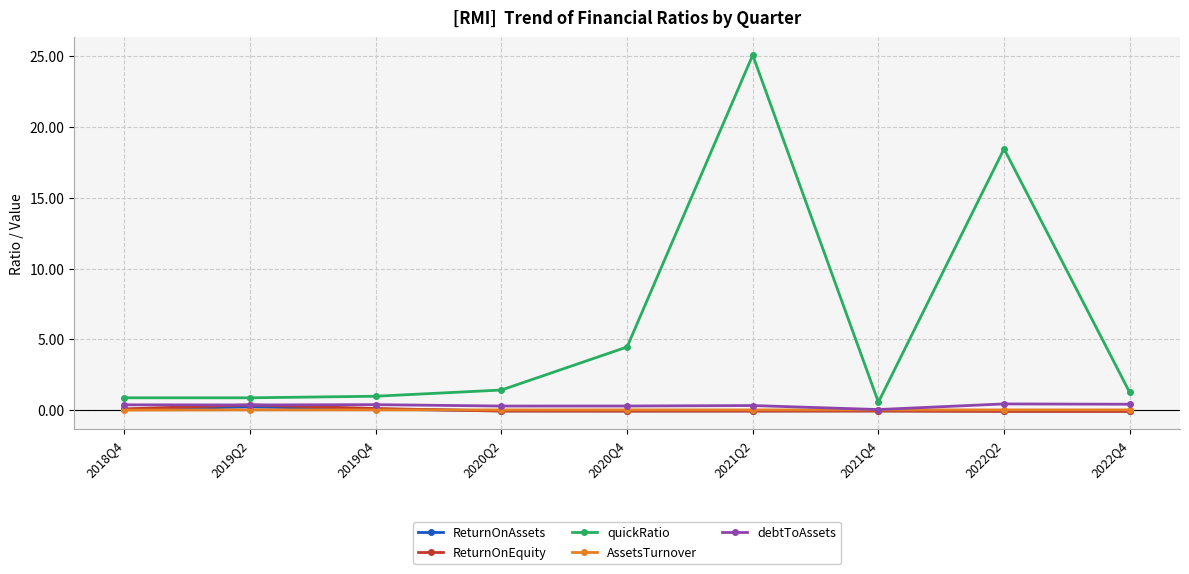

True or false: debtToAssets and quickRatio cross at least once.

False